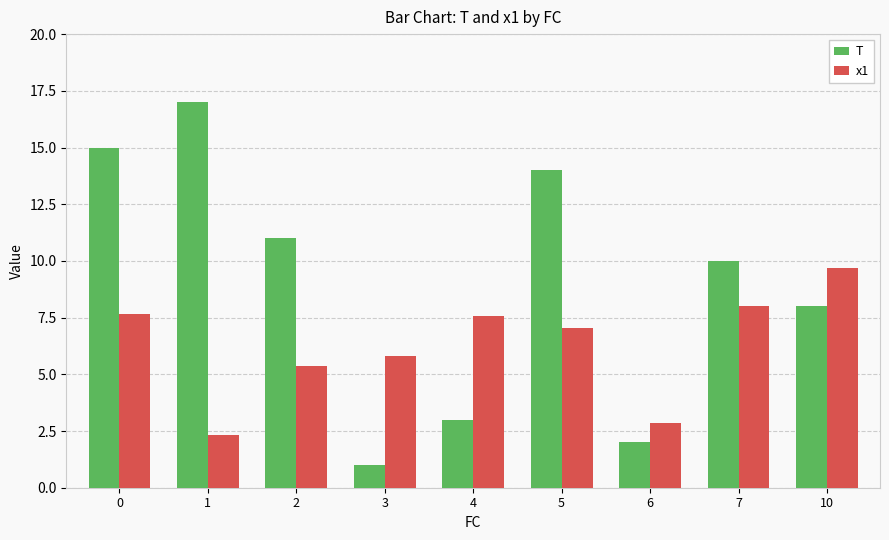

Rank the series at 2 from highest to lowest value.

T, x1